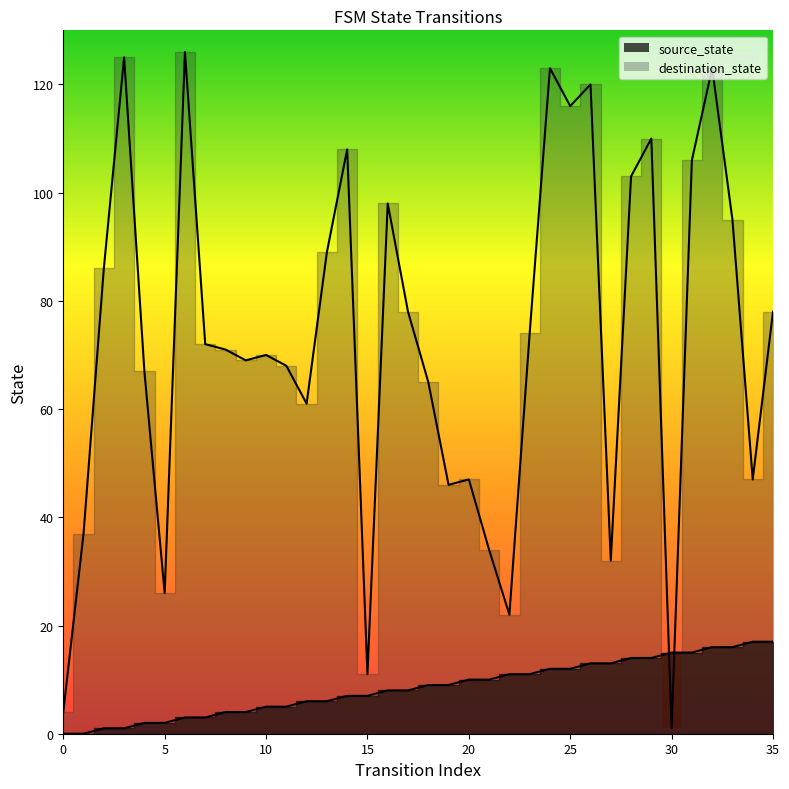

Rank the categories by source_state value from highest to lowest.

34, 35, 32, 33, 30, 31, 28, 29, 26, 27, 24, 25, 22, 23, 20, 21, 18, 19, 16, 17, 14, 15, 12, 13, 10, 11, 8, 9, 6, 7, 4, 5, 2, 3, 0, 1